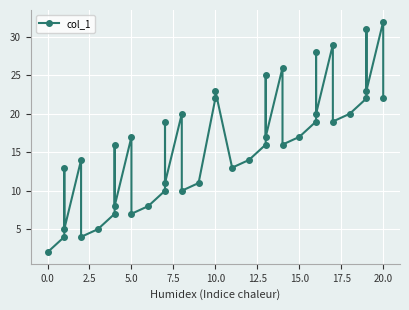

Is it true that the value at 35 is 9?

False